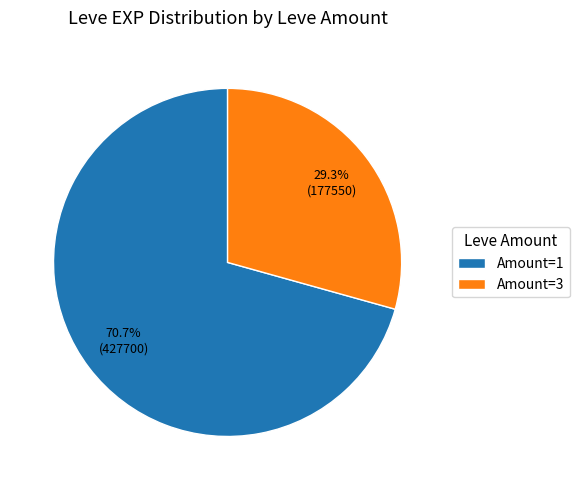

To the nearest percent, what is the difference between the largest and smallest slice percentages?

41%